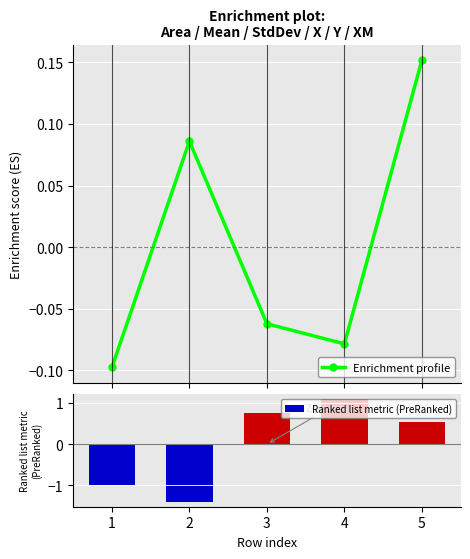

What is the value of the Ranked list metric (PreRanked) bar at the 5th from the left?

0.5